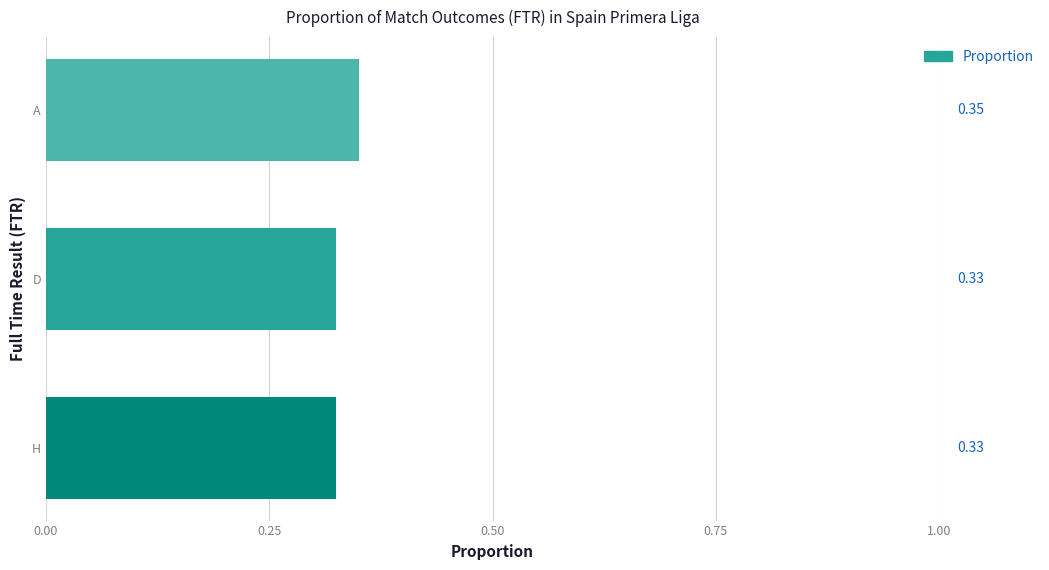

Which has a higher value, D or A?

A